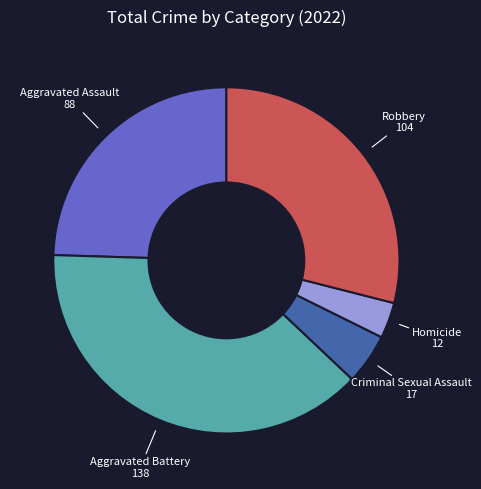

Does any single category account for the majority?

No